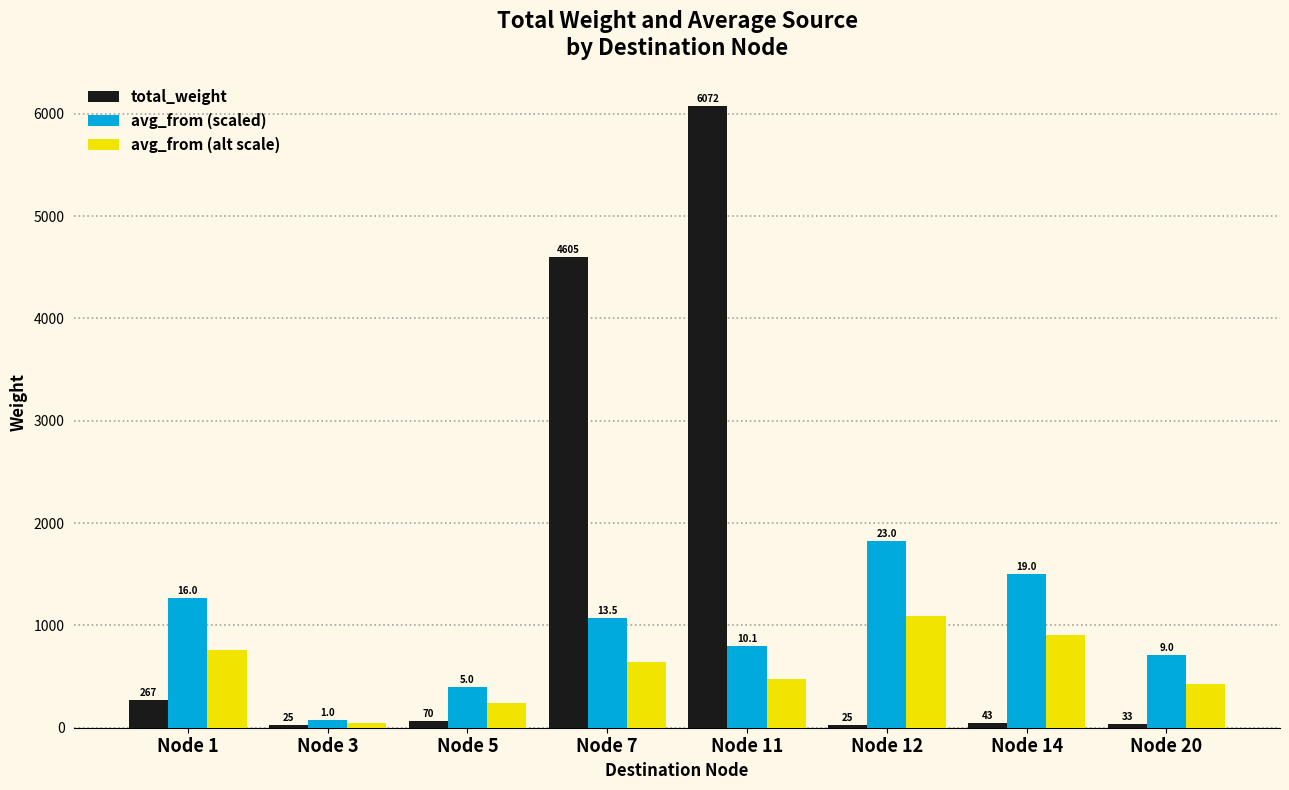

How many data points in avg_from (alt scale) are less than 641?

4